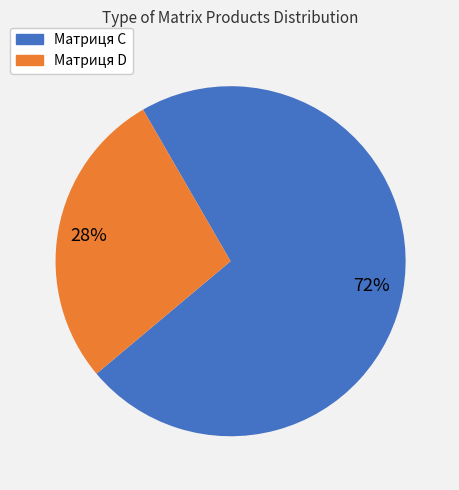

Rank the categories by value from lowest to highest.

Матриця D, Матриця C